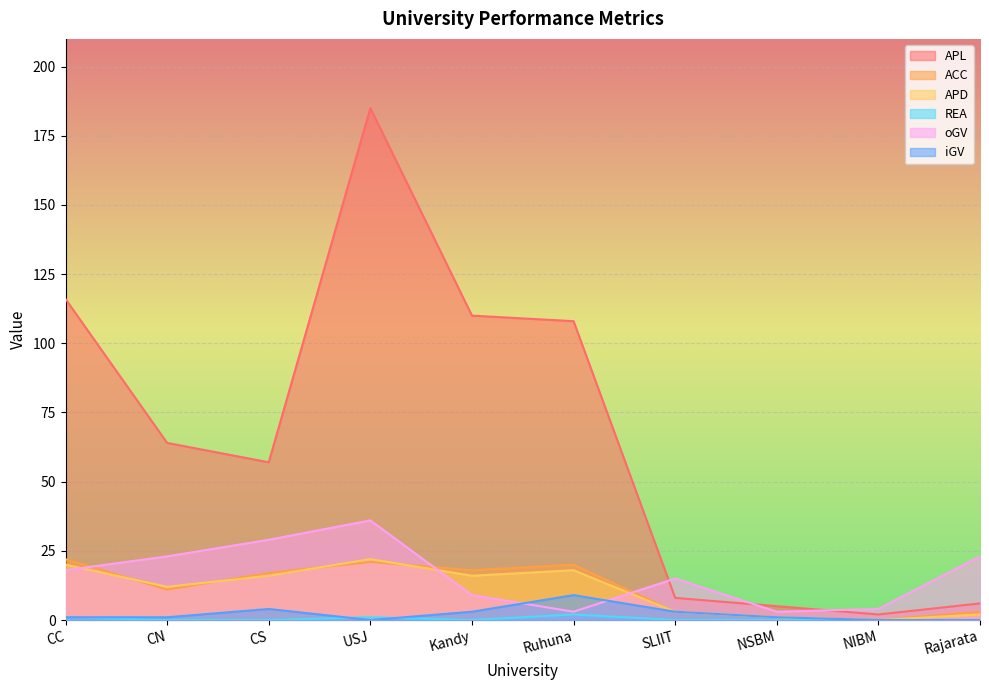

What is the label of the 1st point from the right?

Rajarata